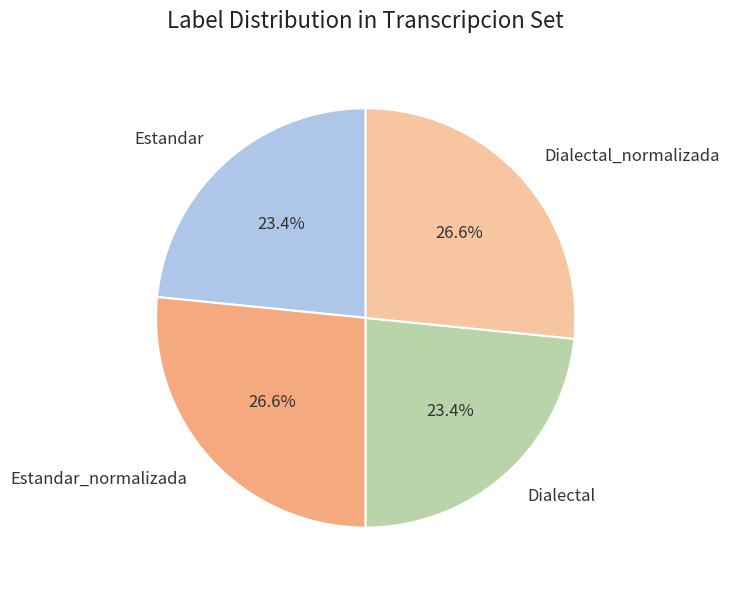

Approximately how many times larger is the value at Dialectal compared to Estandar?

1.0